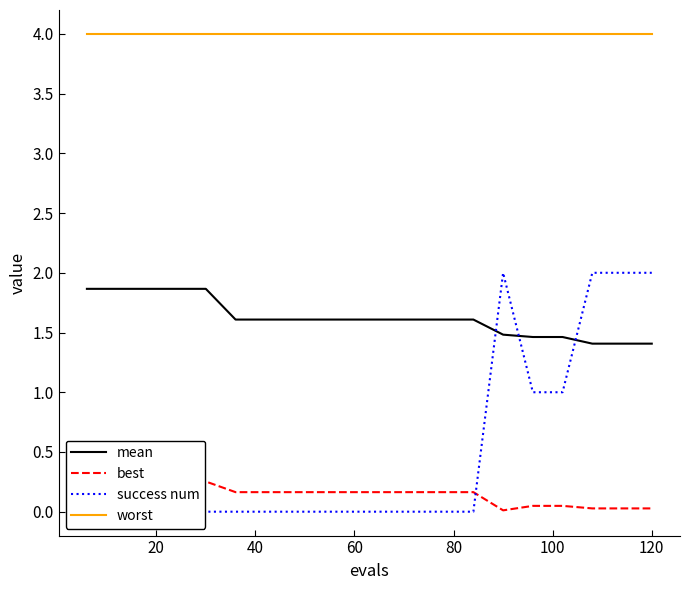

True or false: mean and worst cross at least once.

False